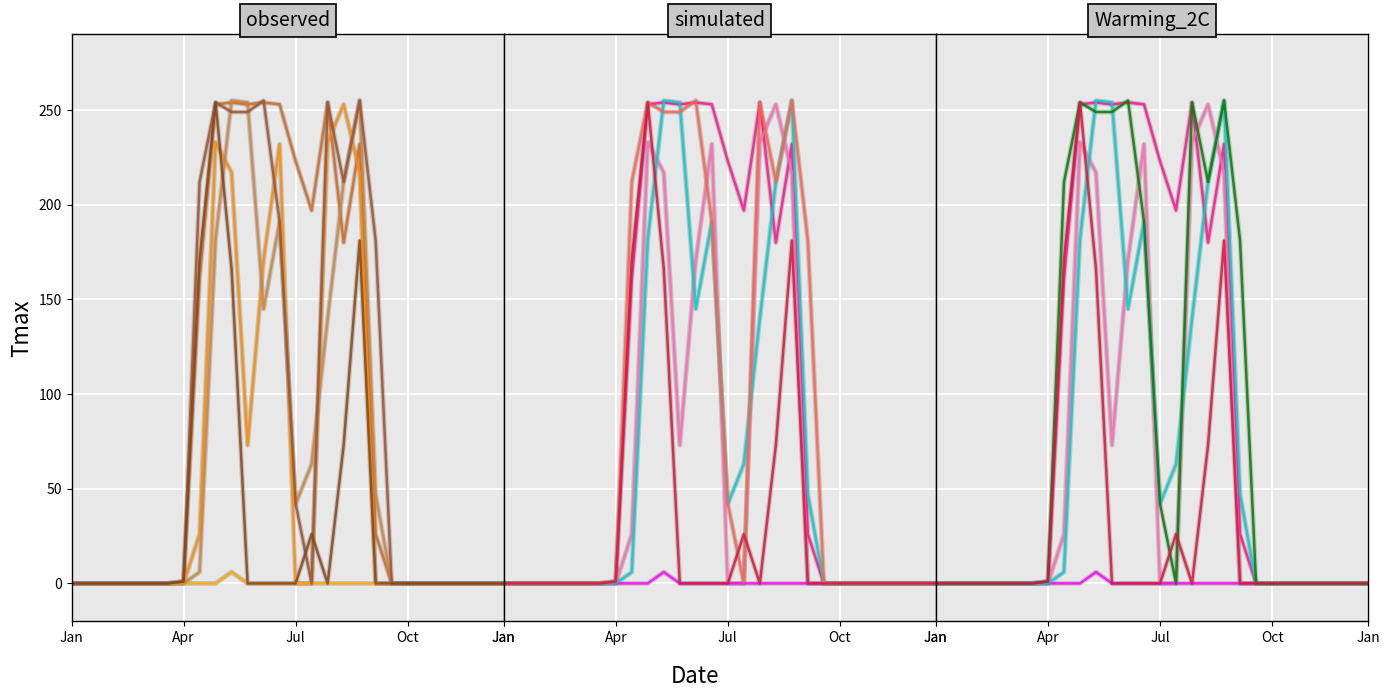

True or false: col_12 and col_18 cross at least once.

True